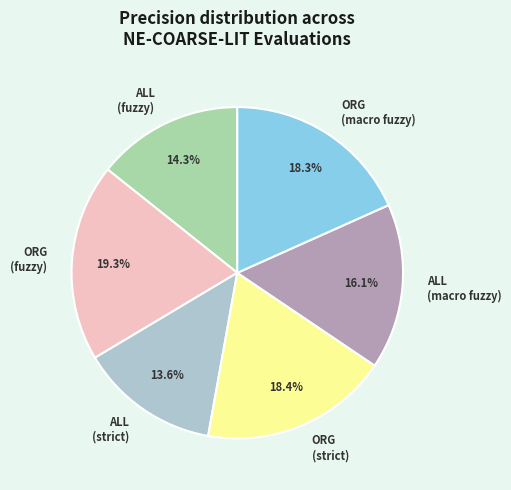

Does ALL (macro fuzzy) account for over 50% of the chart?

No